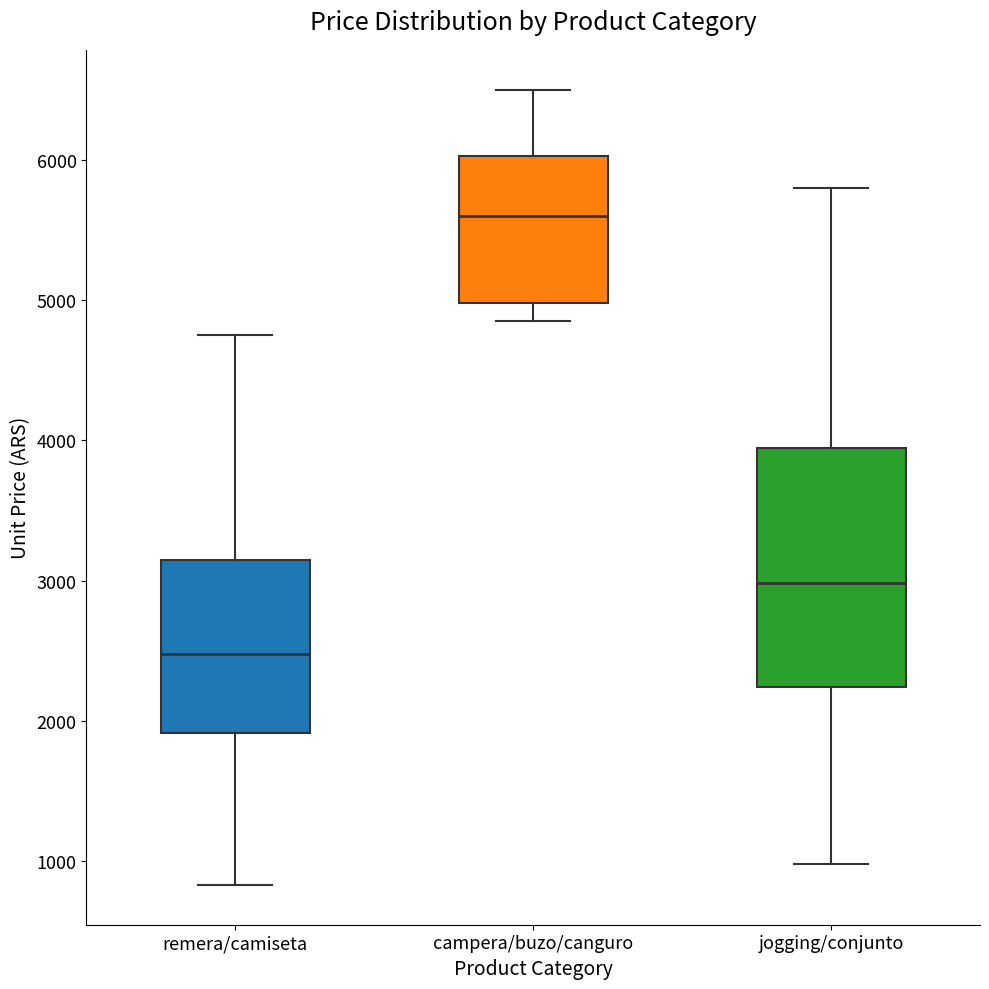

Which box's median line is the lowest?

remera/camiseta